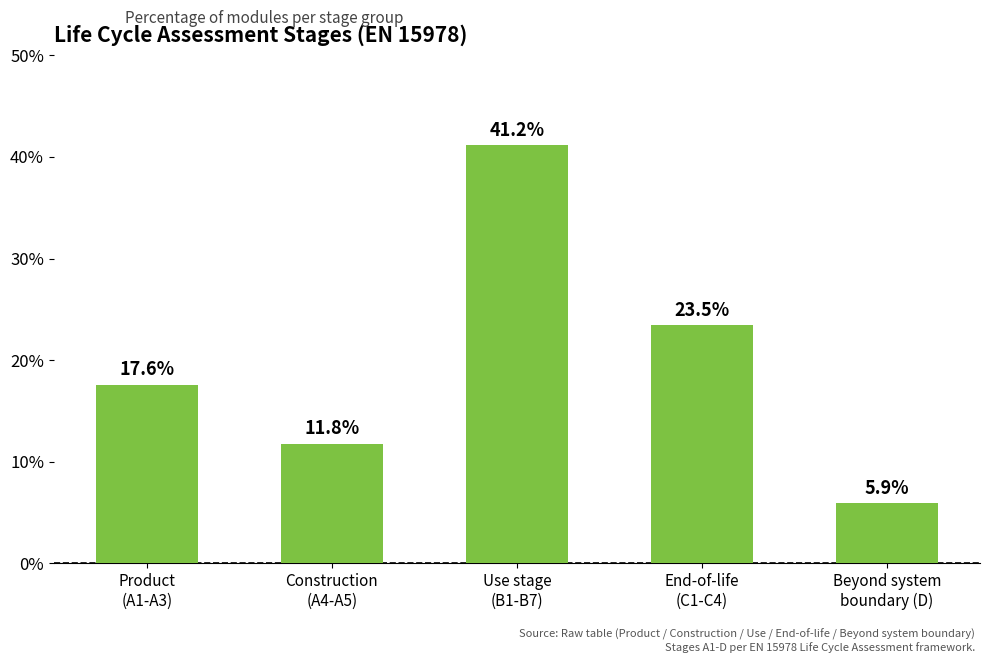

What is the sum of all values?

100.0